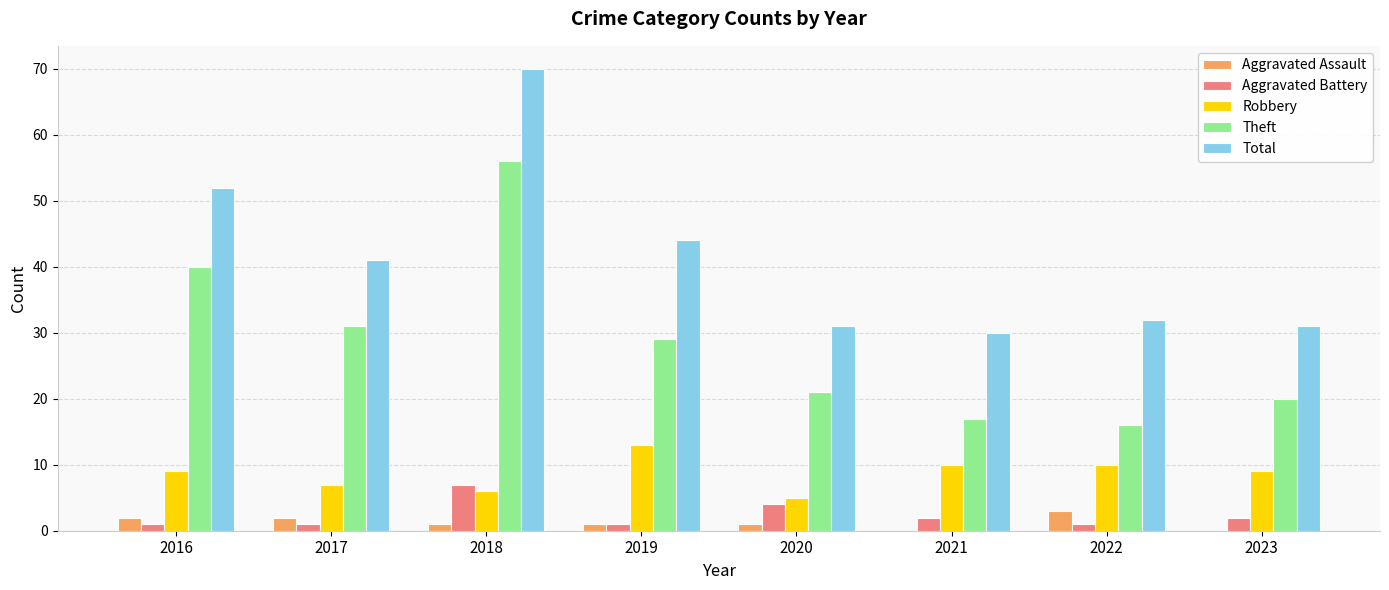

At which category is the sum across all series the highest?

2018